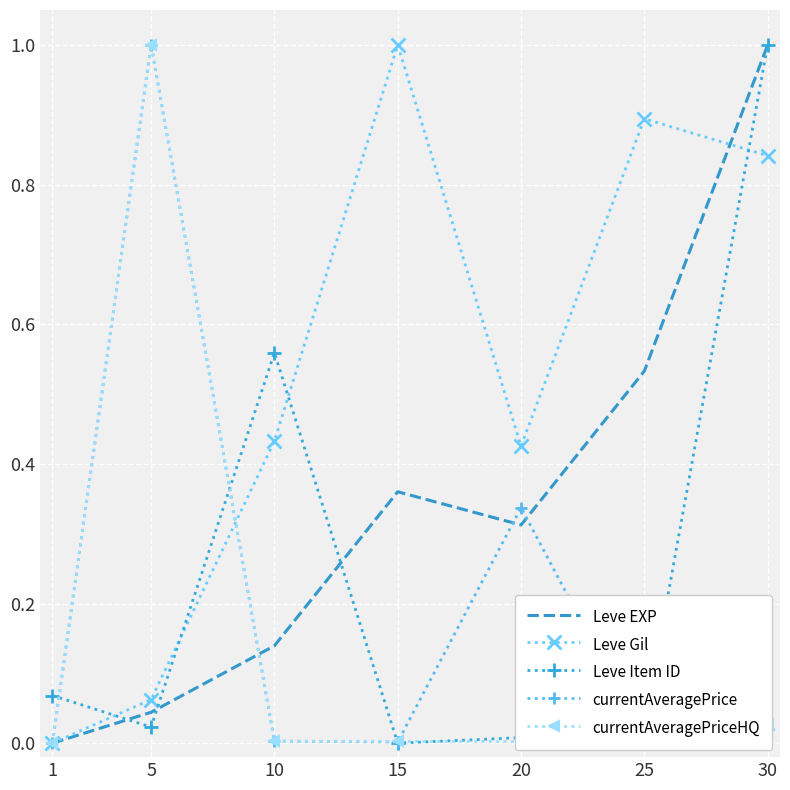

True or false: currentAveragePrice has a value of 1.5 at 5.

False